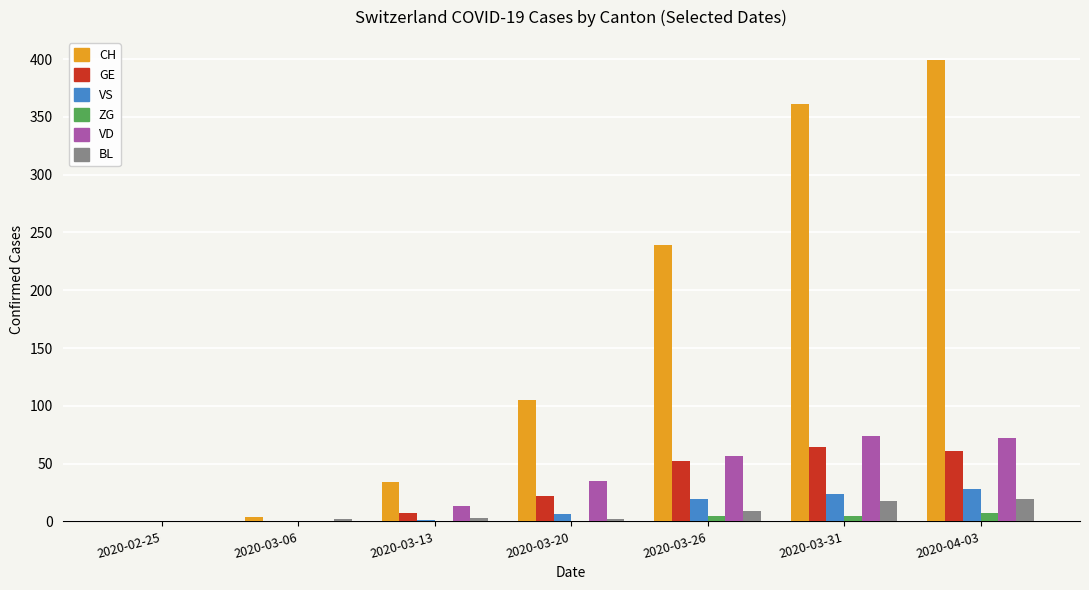

What is the sum of all BL values?

53